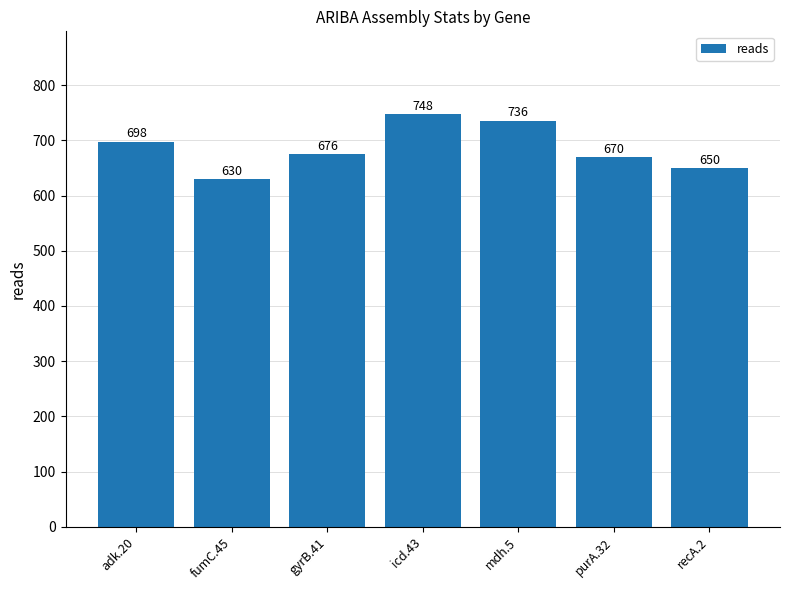

How many series are shown in this chart?

1